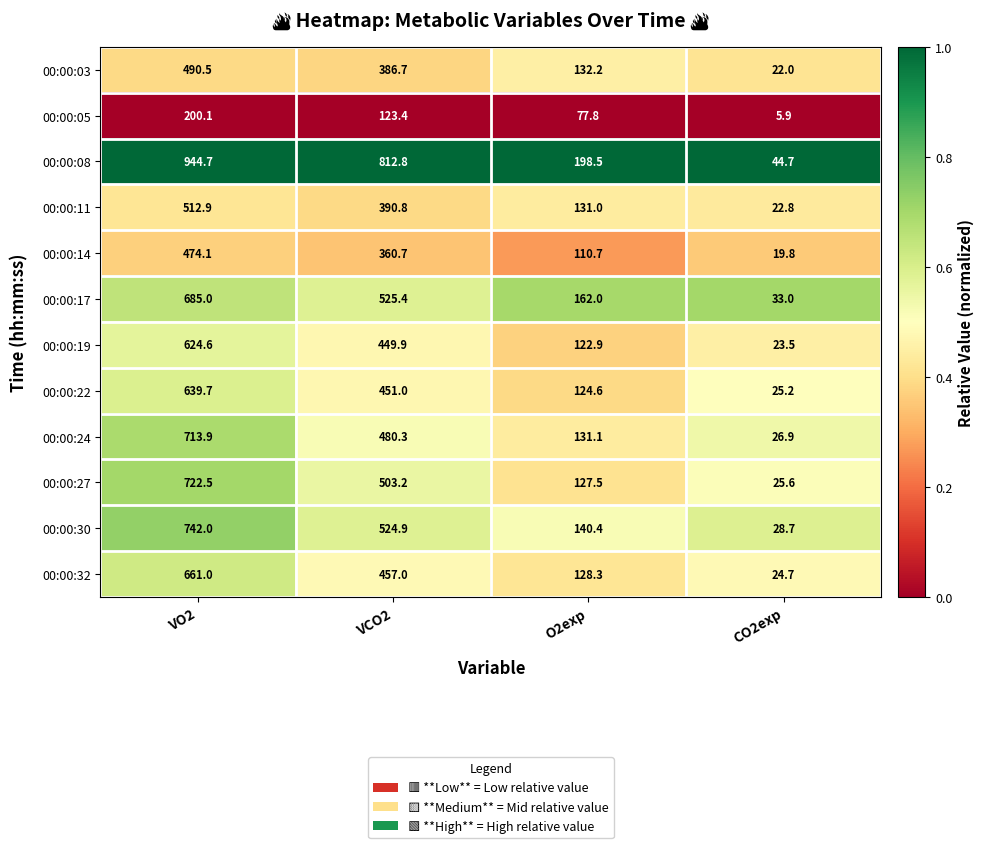

What is the sum of all 00:00:14 values?

965.3